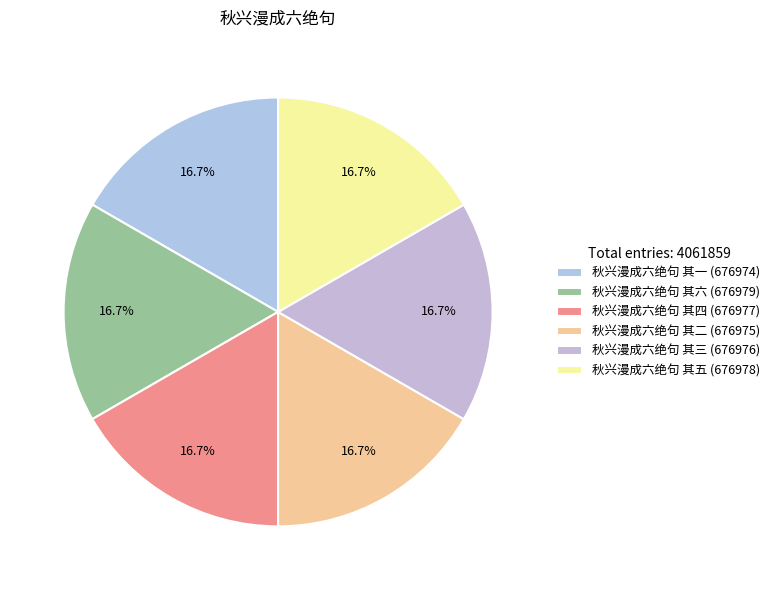

Is there any slice that represents more than half of the pie?

No